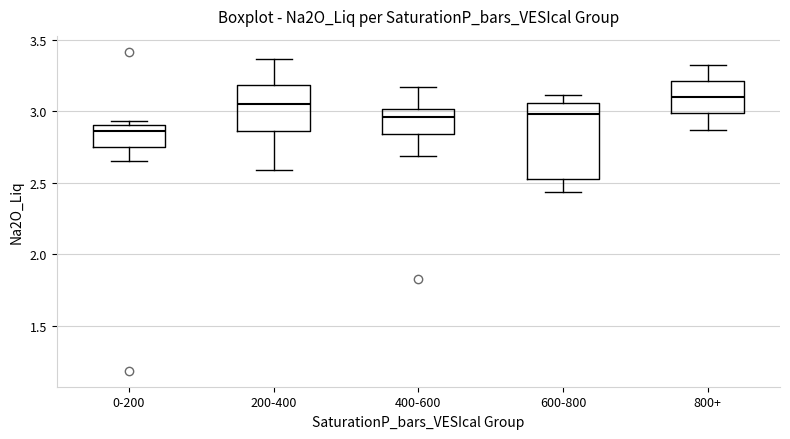

Reading left to right, read every box against the y-axis: the position of its median line, the range the box covers, and the ends of its whiskers. The values are not printed on the chart, so give them approximately, as read against the axis.

0-200: median 2.85, box 2.75 to 2.90, whiskers 2.65 to 2.95
200-400: median 3.05, box 2.85 to 3.20, whiskers 2.60 to 3.35
400-600: median 2.95, box 2.85 to 3.00, whiskers 2.70 to 3.15
600-800: median 3.00, box 2.55 to 3.05, whiskers 2.45 to 3.10
800+: median 3.10, box 3.00 to 3.20, whiskers 2.85 to 3.30